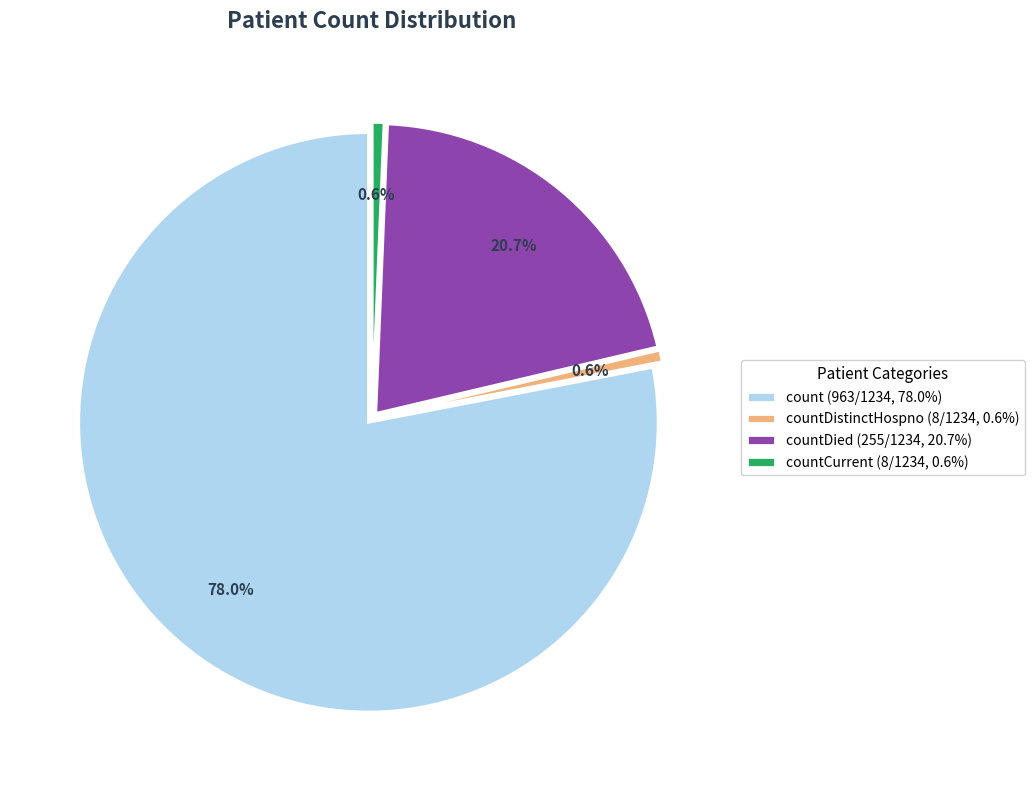

Which category has the biggest portion of the pie?

count (963/1234, 78.0%)